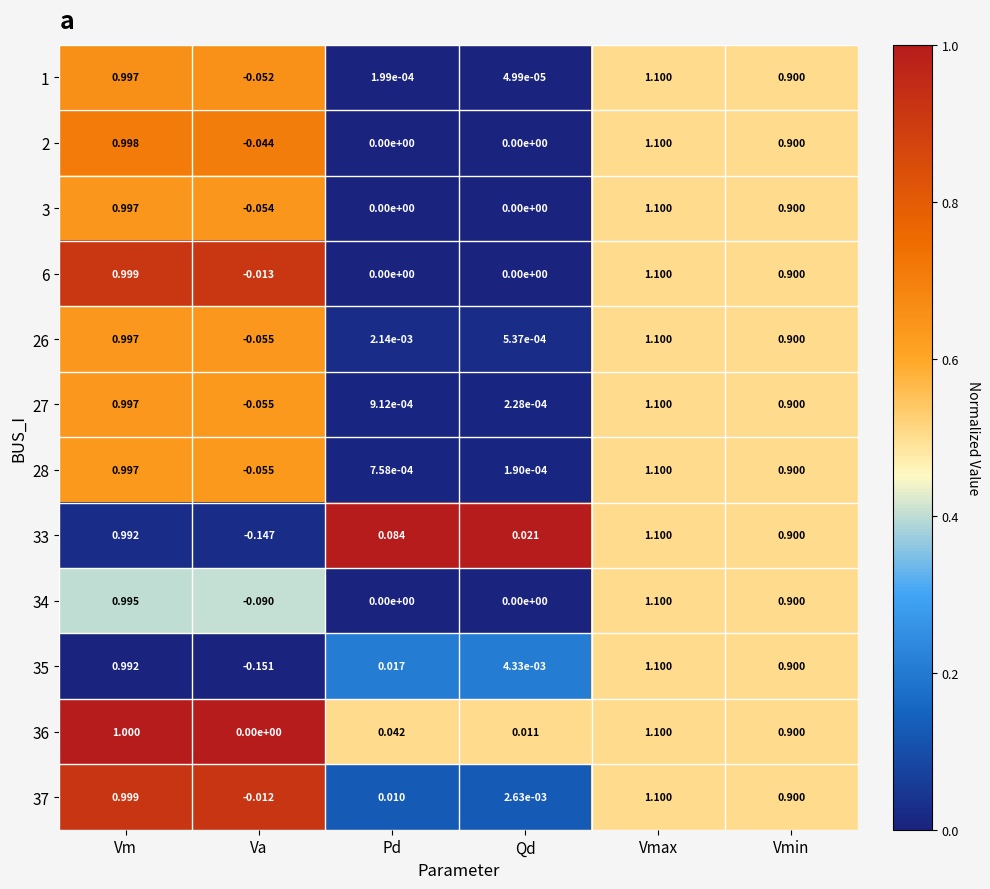

Is the value of 26 at Vmax greater than the value of 27 at Pd?

Yes